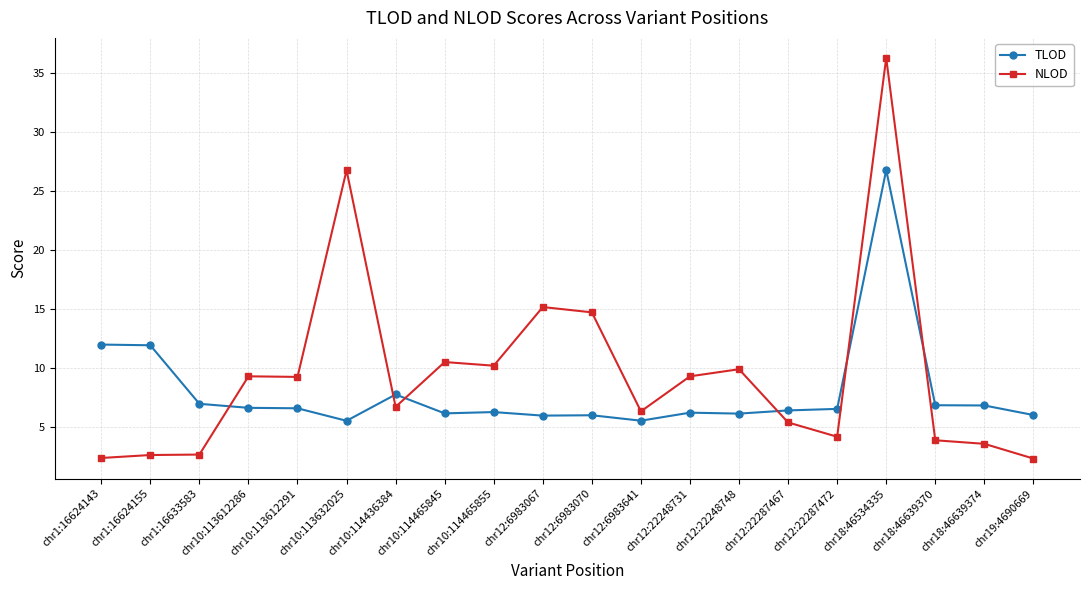

Which series has the largest total across all categories?

NLOD